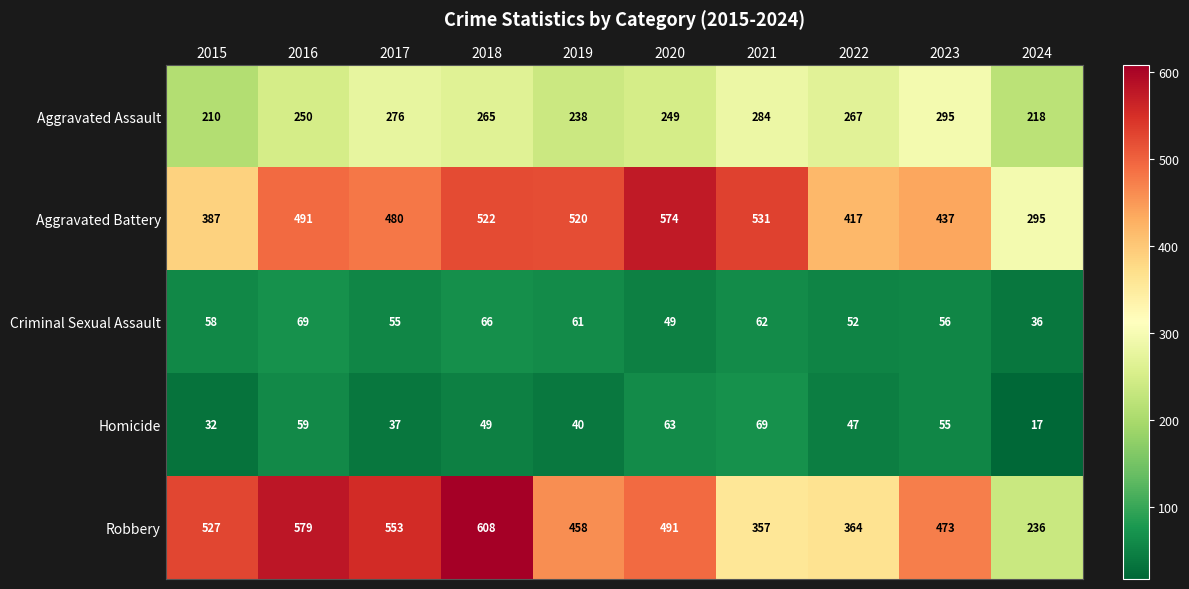

List the labels in order of Homicide value, largest first.

2021, 2020, 2016, 2023, 2018, 2022, 2019, 2017, 2015, 2024